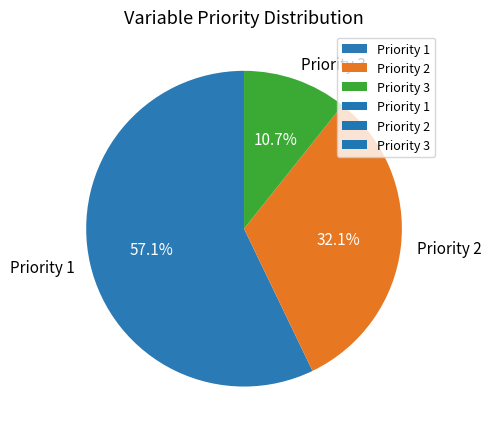

How many segments does this pie chart have?

3